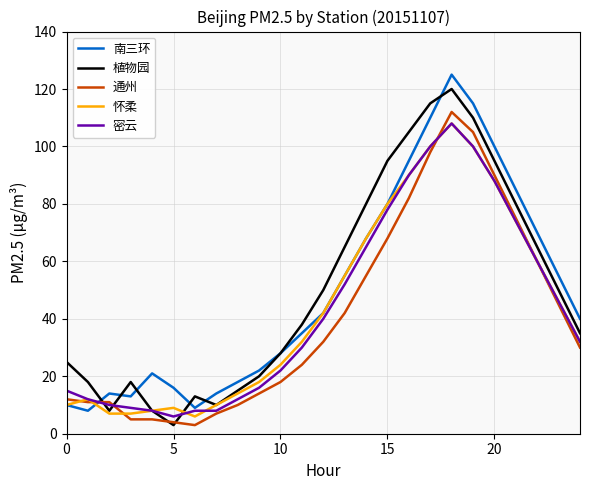

What is the minimum value for 植物园?

3